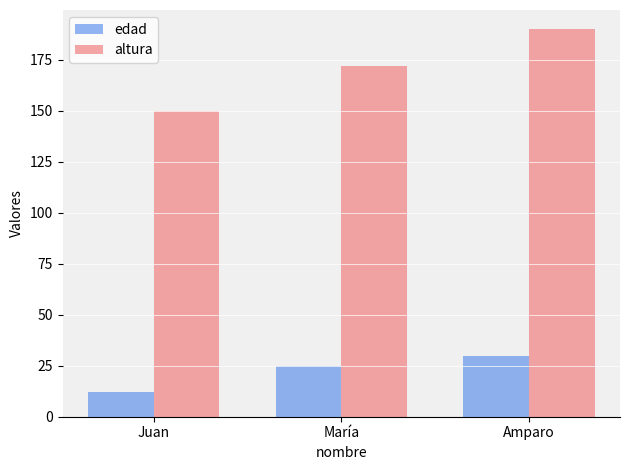

Which series has the widest spread of values?

altura